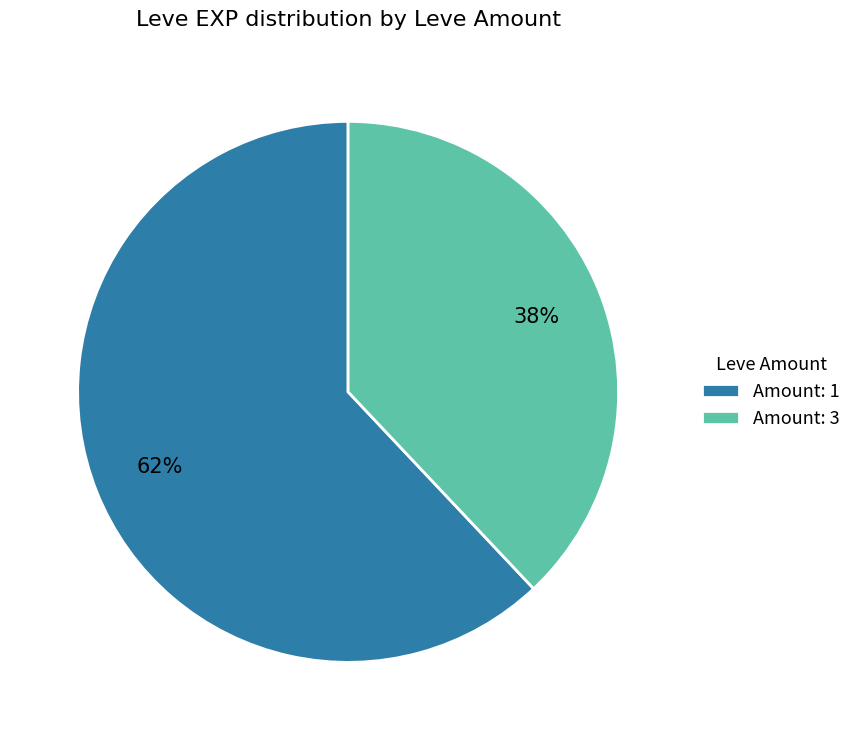

What is the smallest slice in the pie chart?

Amount: 3